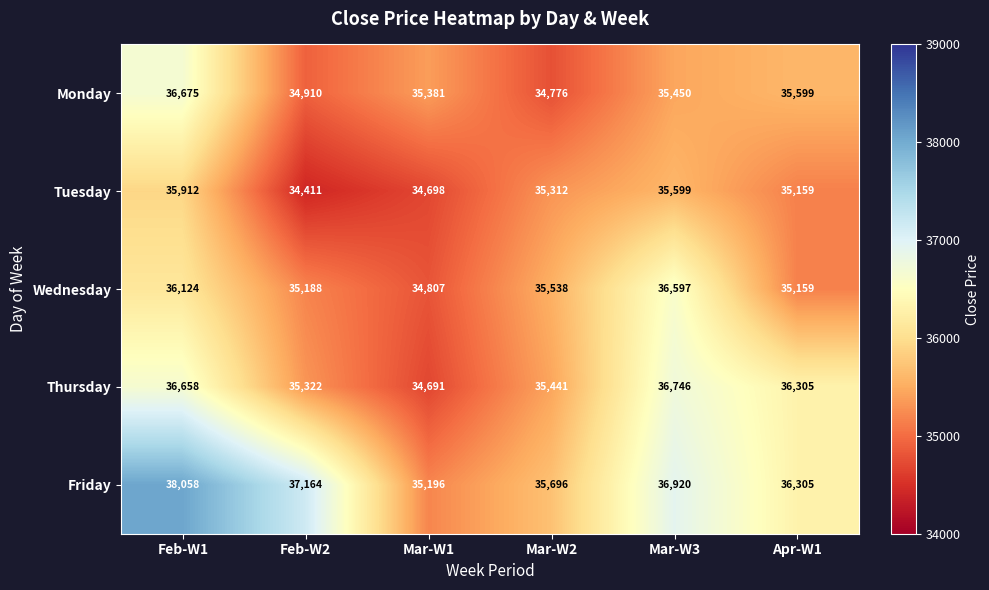

What is the minimum value for Wednesday?

34807